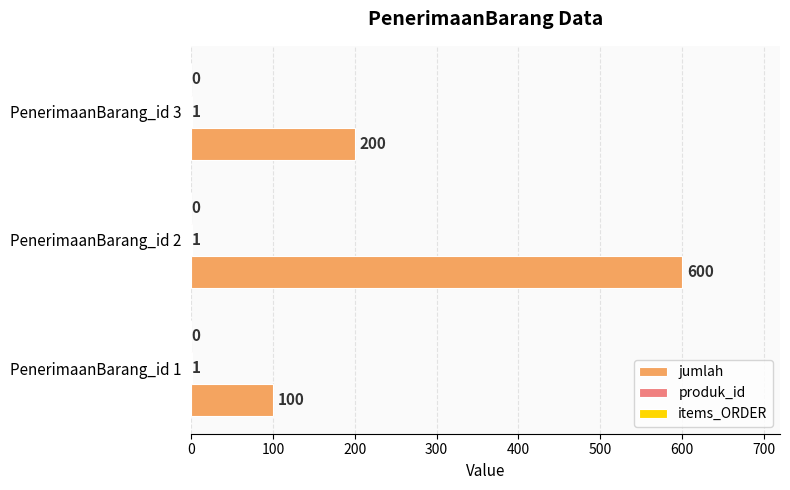

What is the total value across all series at PenerimaanBarang_id 3?

201